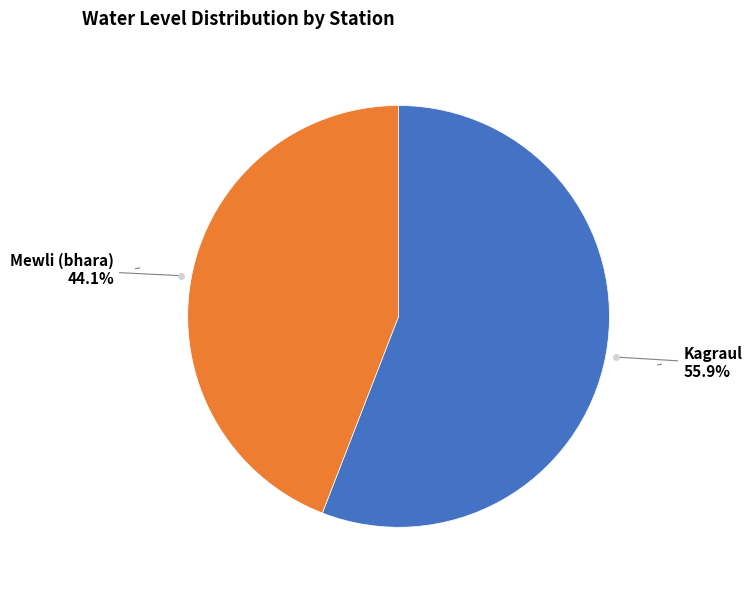

Is there any slice that represents more than half of the pie?

Yes